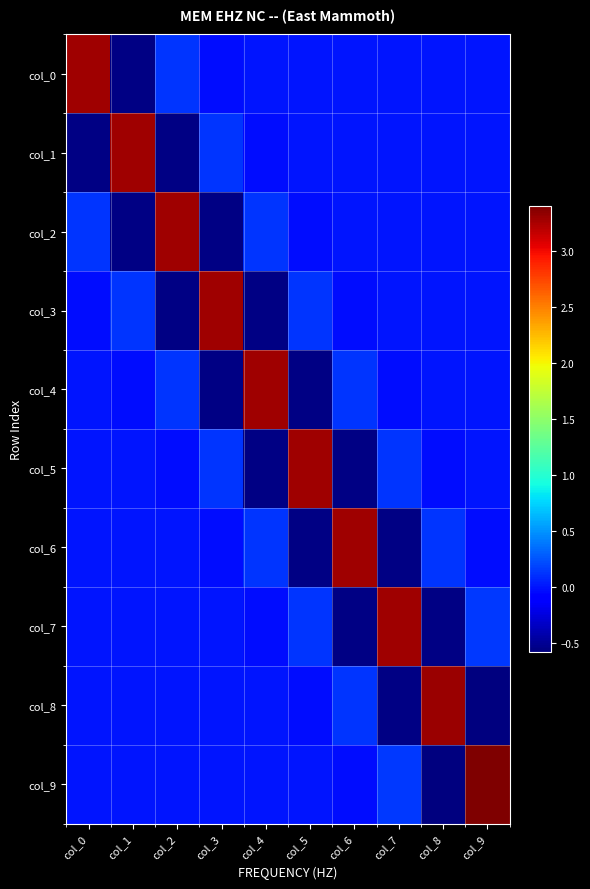

Which has a higher value, col_8 or col_5?

col_8